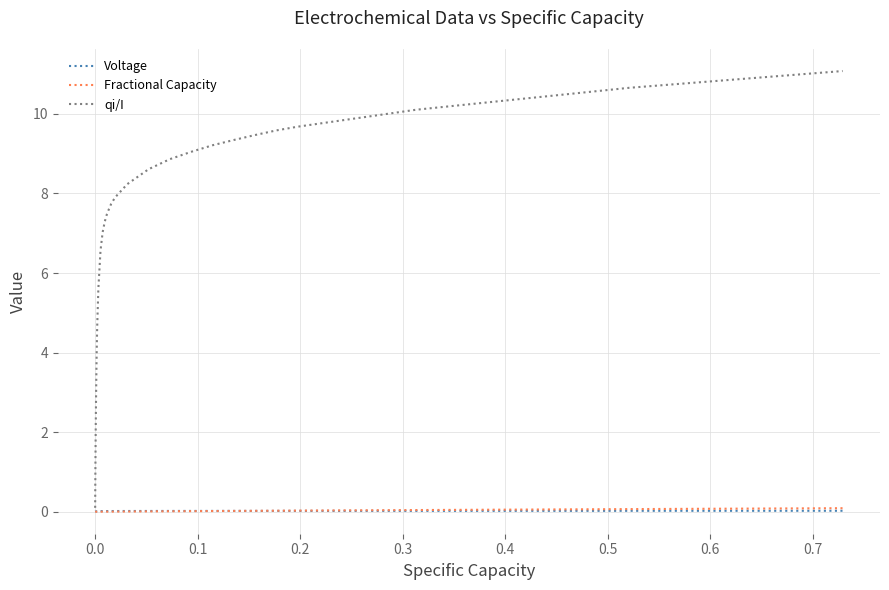

Which series has the largest total across all categories?

qi/I